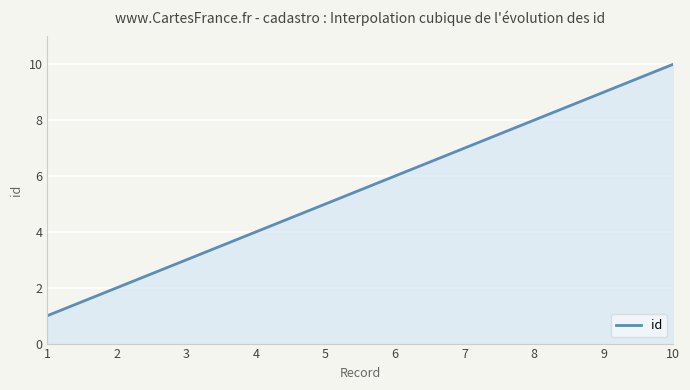

What is the minimum value shown in the chart?

1.0